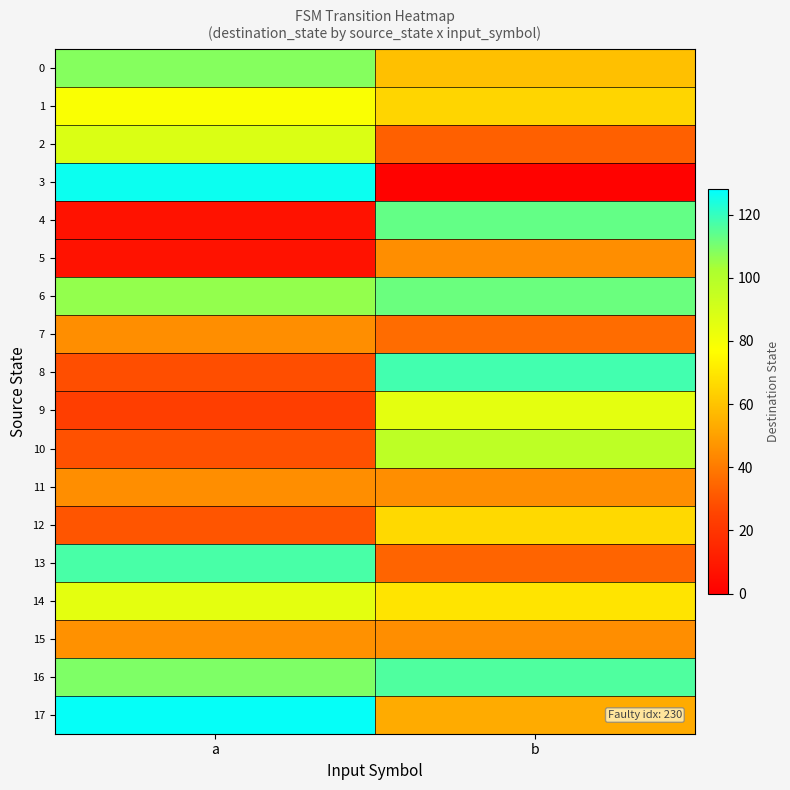

What is the difference between the highest and lowest values at a?

120